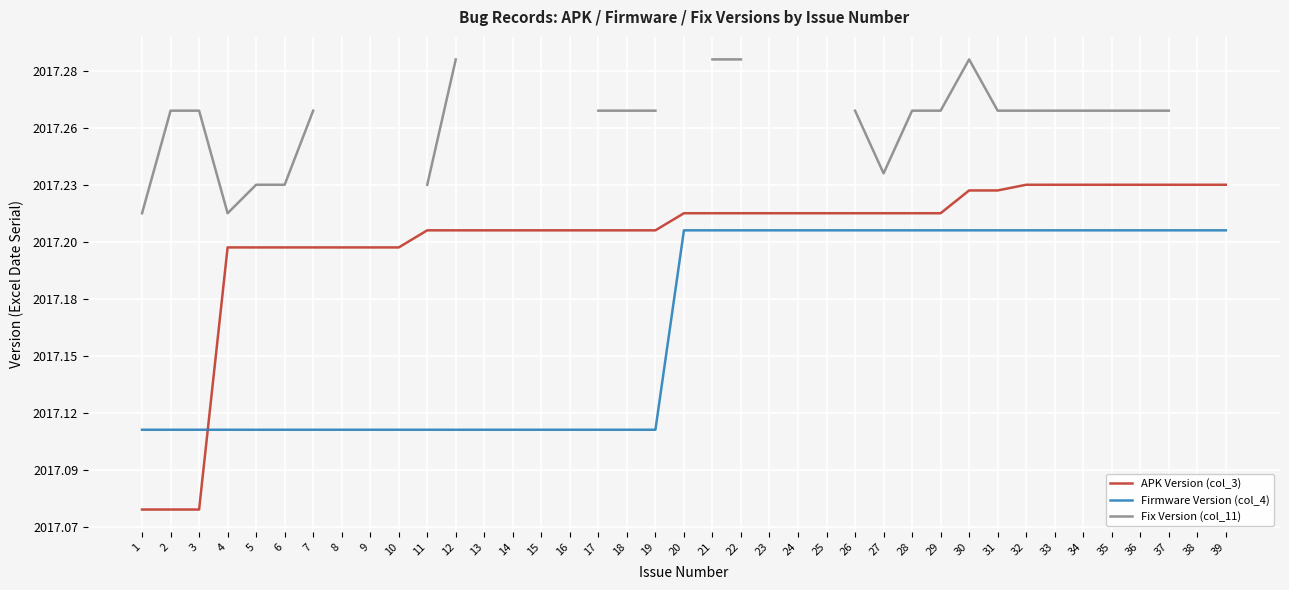

Rank the series at 35 from highest to lowest value.

Fix Version (col_11), APK Version (col_3), Firmware Version (col_4)